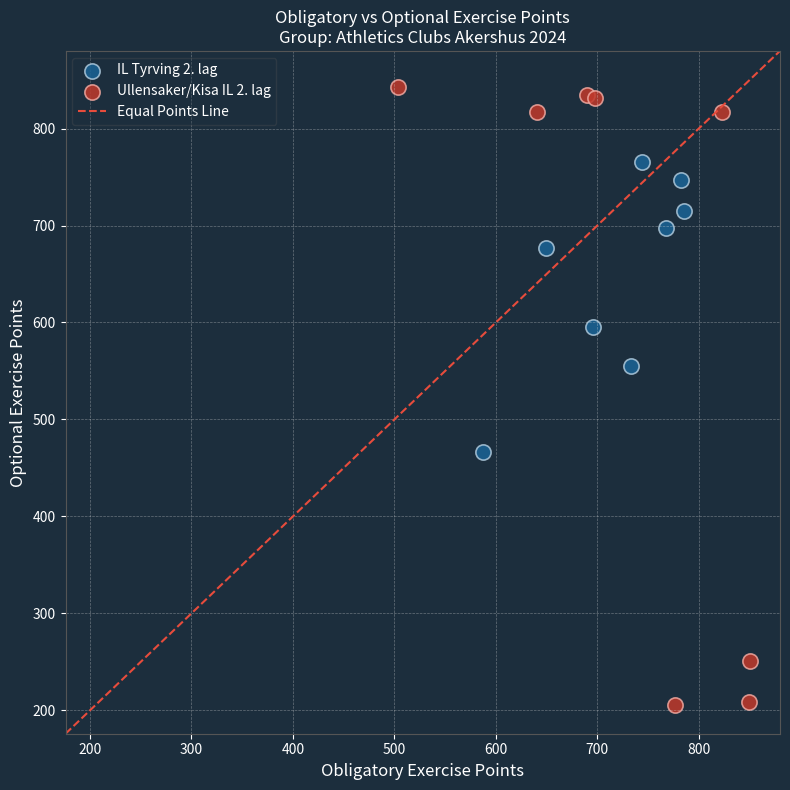

Which series contains the lowest Y value?

Ullensaker/Kisa IL 2. lag